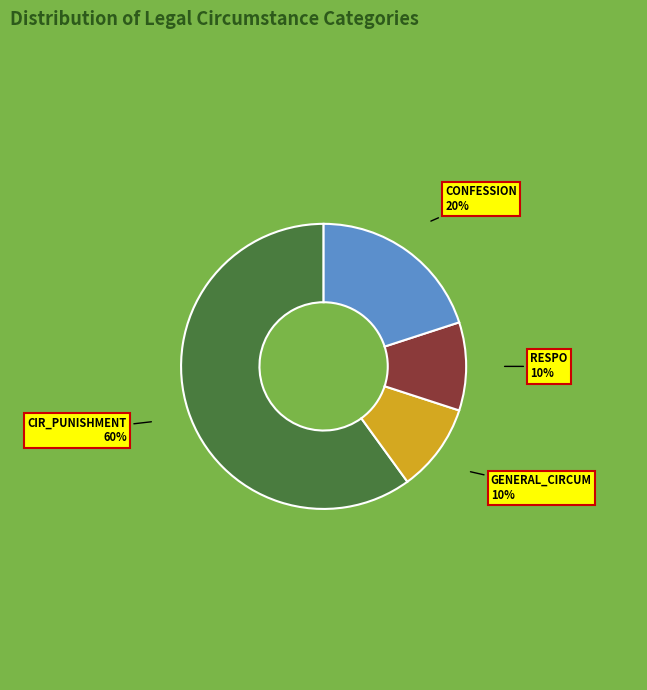

Is there any slice that represents more than half of the pie?

Yes